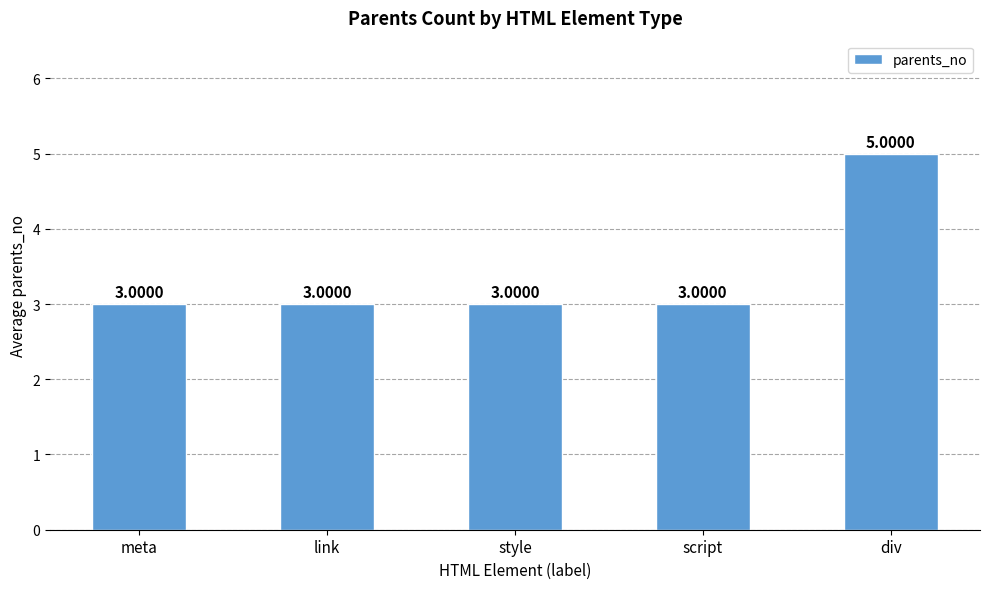

At which category does the chart reach its peak across all series?

div